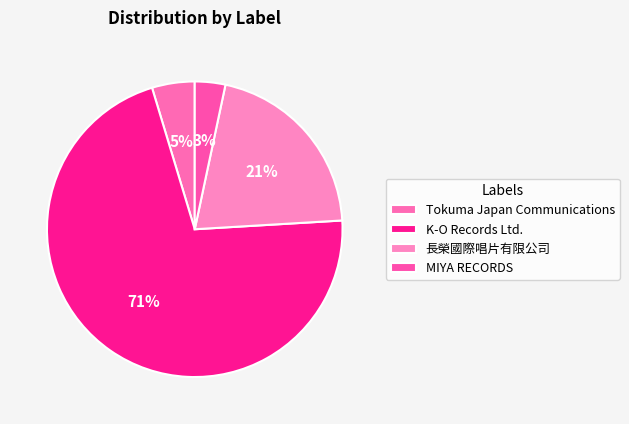

How many segments does this pie chart have?

4